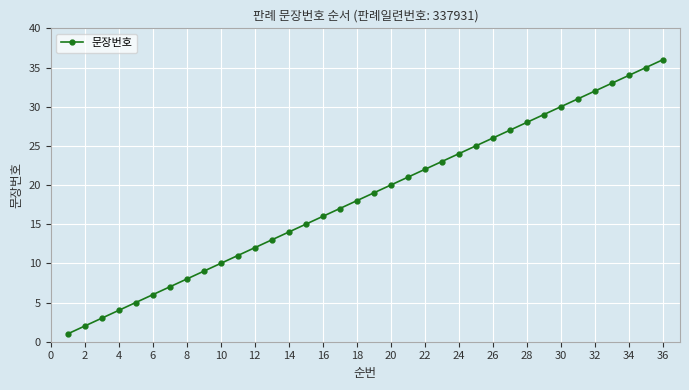

What is the difference between the second highest and minimum values?

34